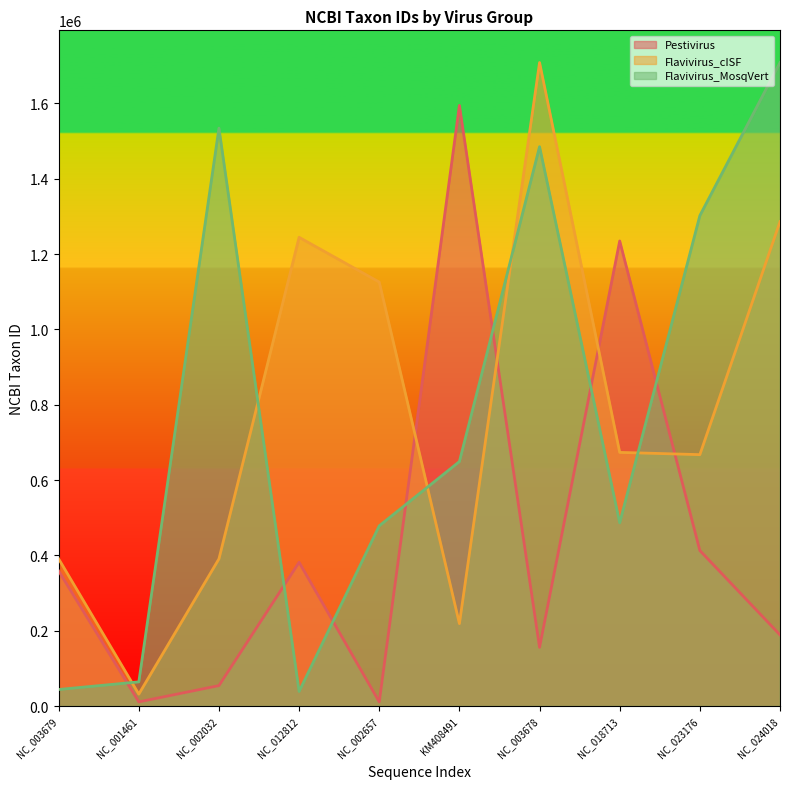

What is the difference between the highest and lowest values at NC_001461?

53191